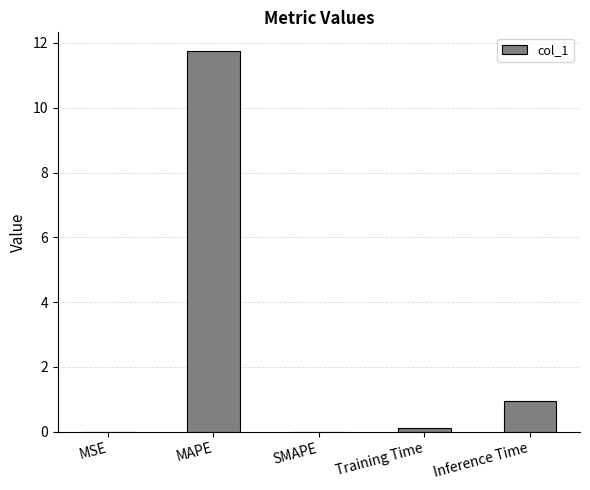

True or false: the data shows 7.6 at SMAPE.

False